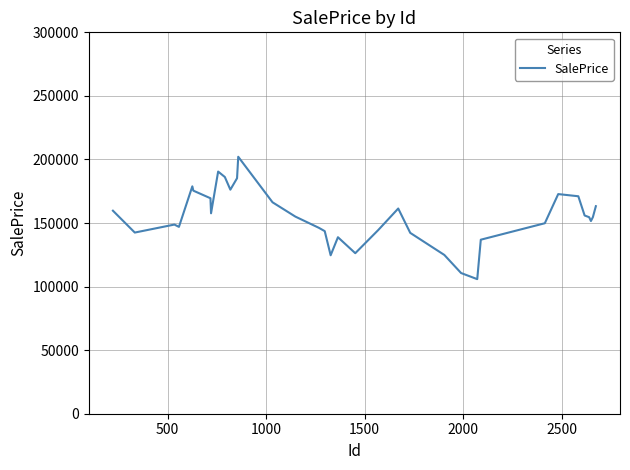

What is the difference between the maximum and minimum values?

96273.0